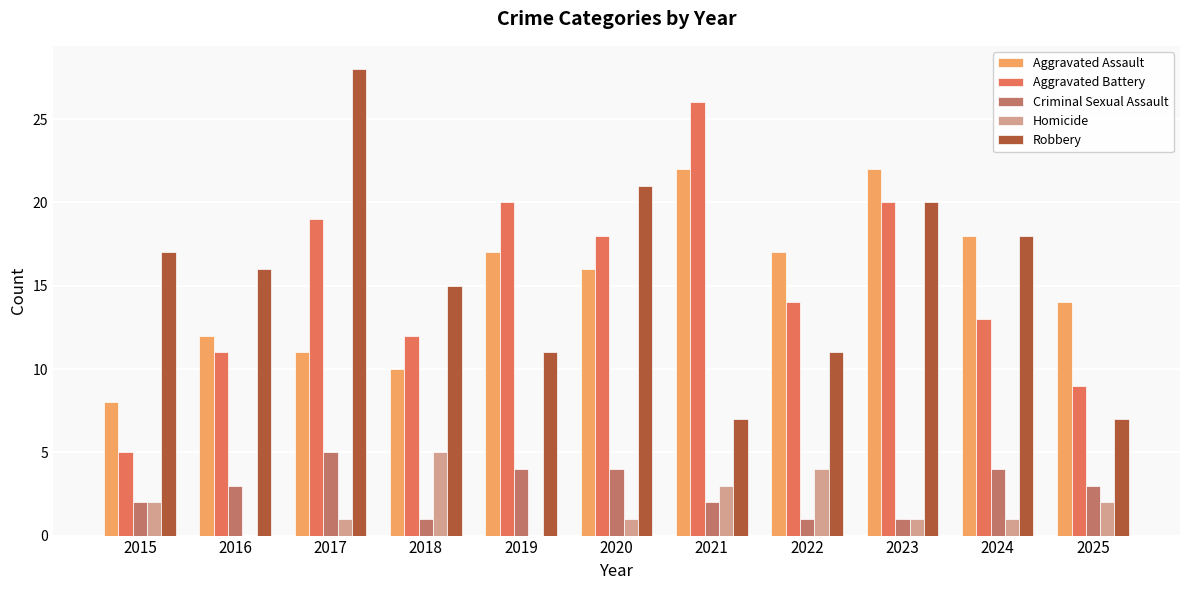

The value of Criminal Sexual Assault at 2015 is 3. True or false?

False